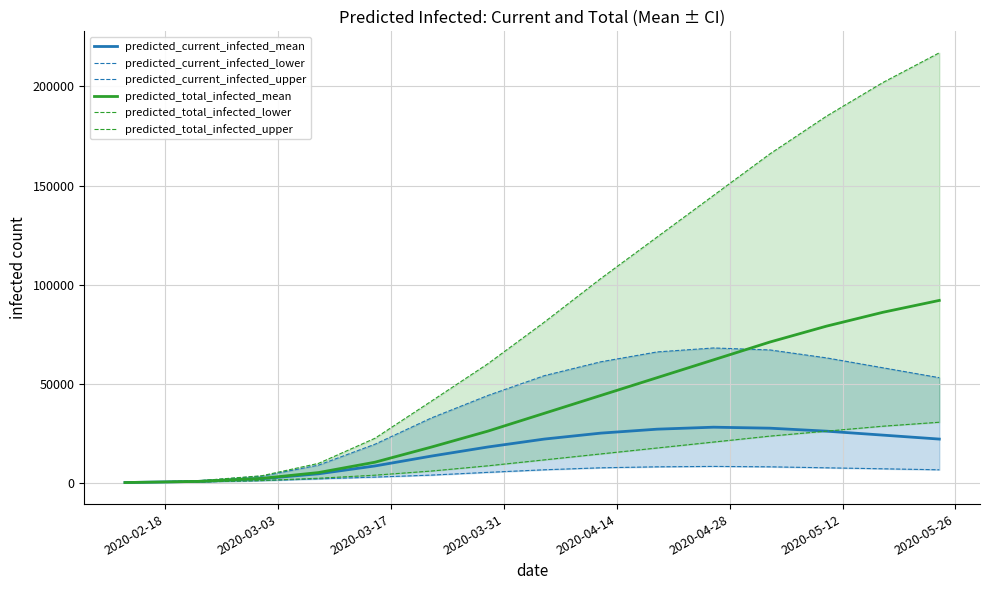

True or false: predicted_total_infected_upper and predicted_current_infected_upper cross at least once.

False